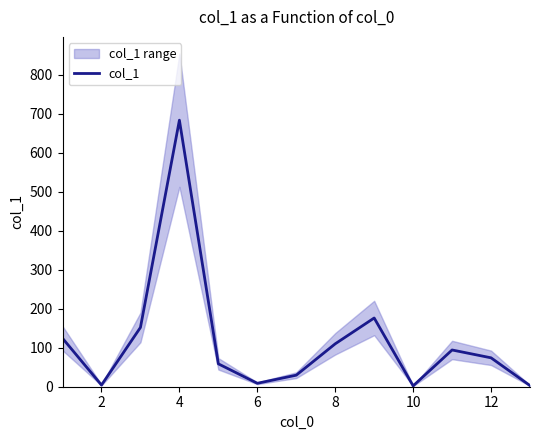

Reading left to right, what are all the values shown in this chart?

124.2	4.3	151.9	683.3	58.7	8.8	29.6	110.0	176.2	2.2	94.2	74.1	2.9